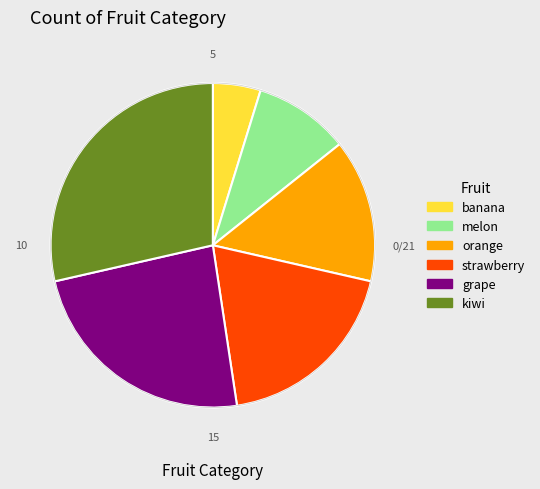

Does any single category account for the majority?

No